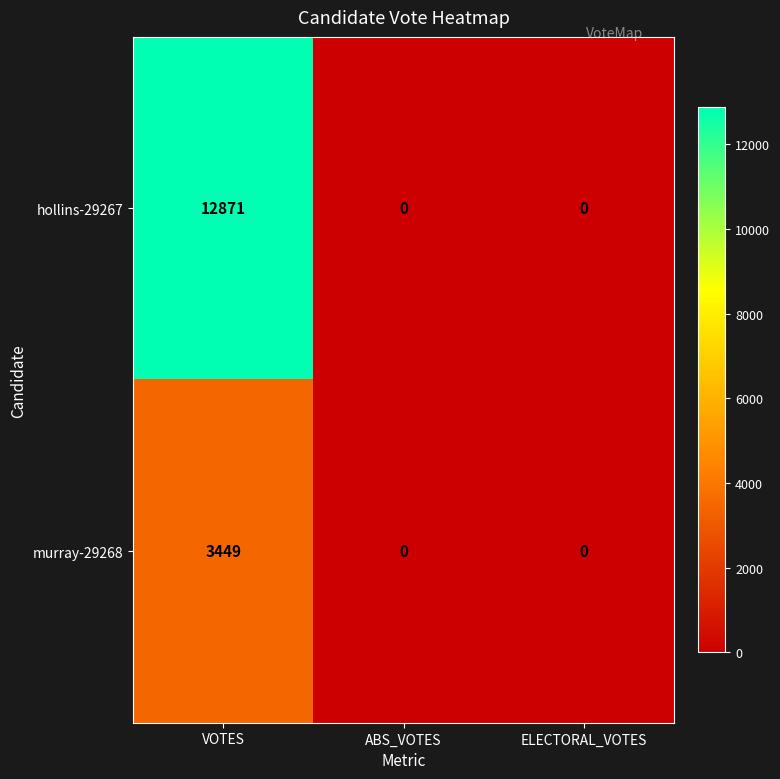

Reading right to left, what are all the values shown in this chart?

hollins-29267: ELECTORAL_VOTES=0	ABS_VOTES=0	VOTES=12871
murray-29268: ELECTORAL_VOTES=0	ABS_VOTES=0	VOTES=3449